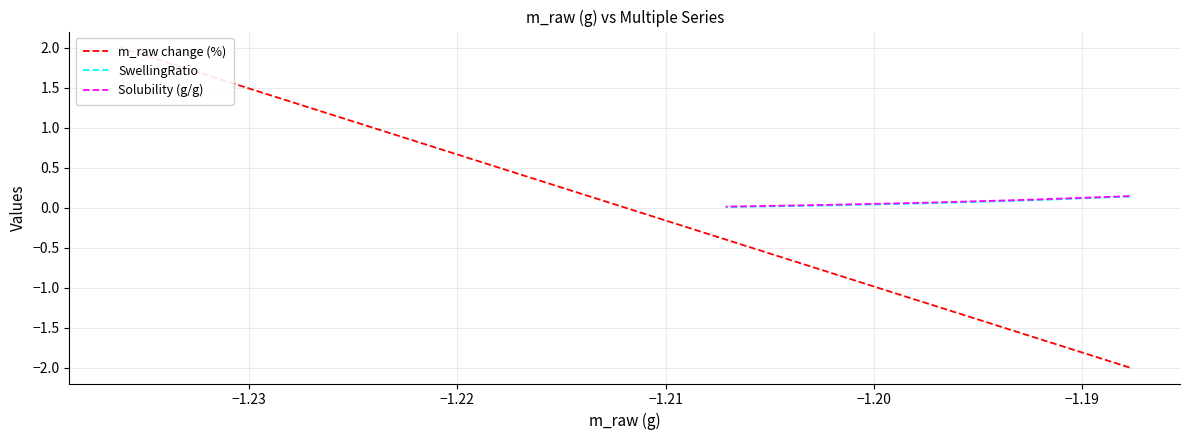

The chart shows a value of 0.5 at 8. True or false?

False